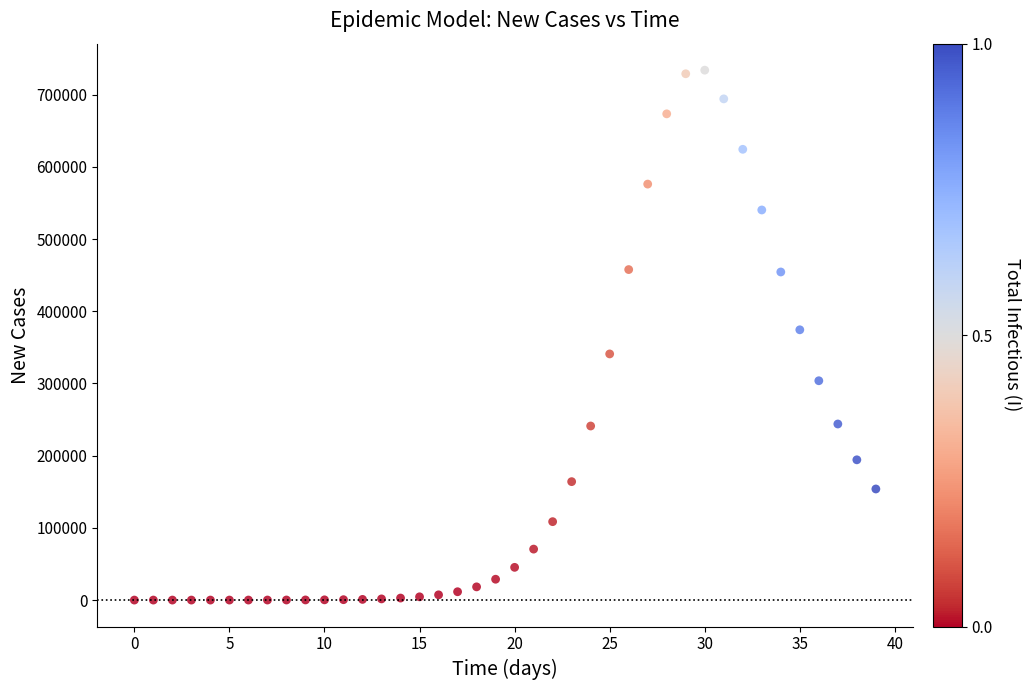

How many data points are displayed?

40